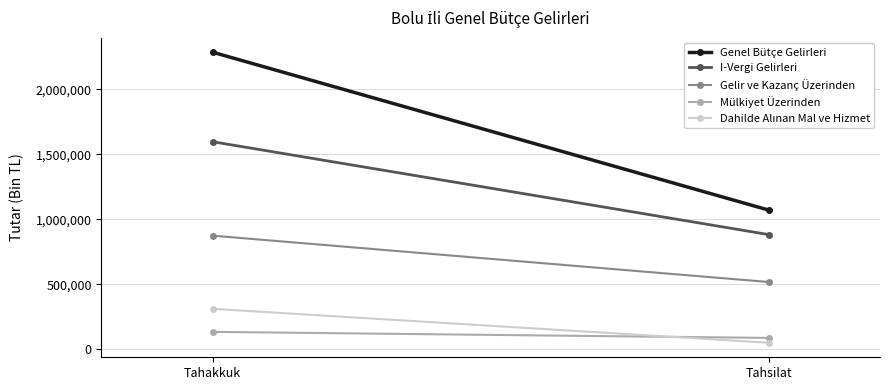

Which series changed the most between Tahakkuk and Tahsilat?

Genel Bütçe Gelirleri